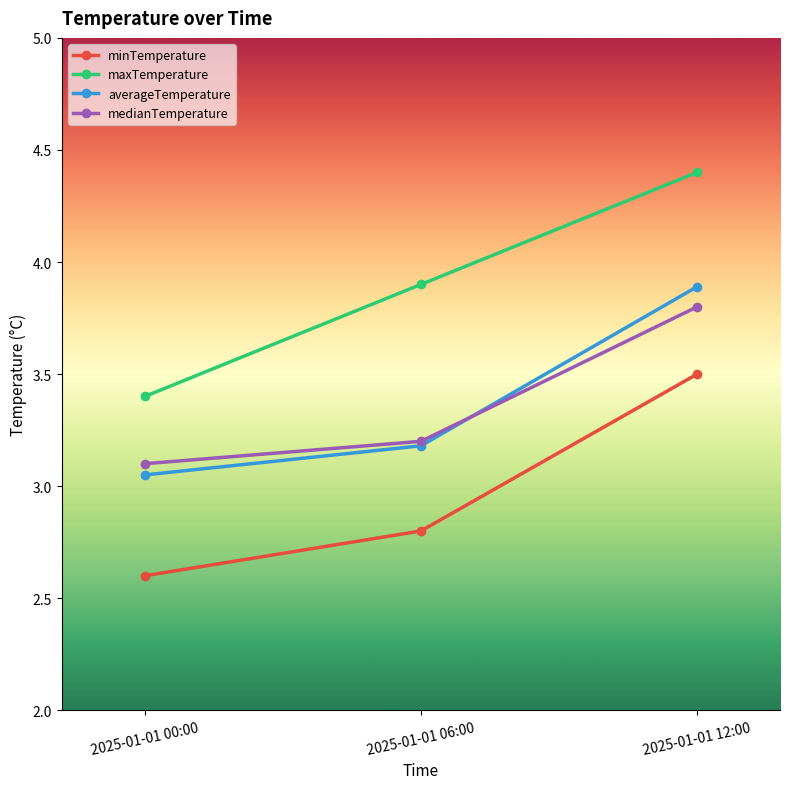

At which category does the chart reach its minimum across all series?

2025-01-01 00:00